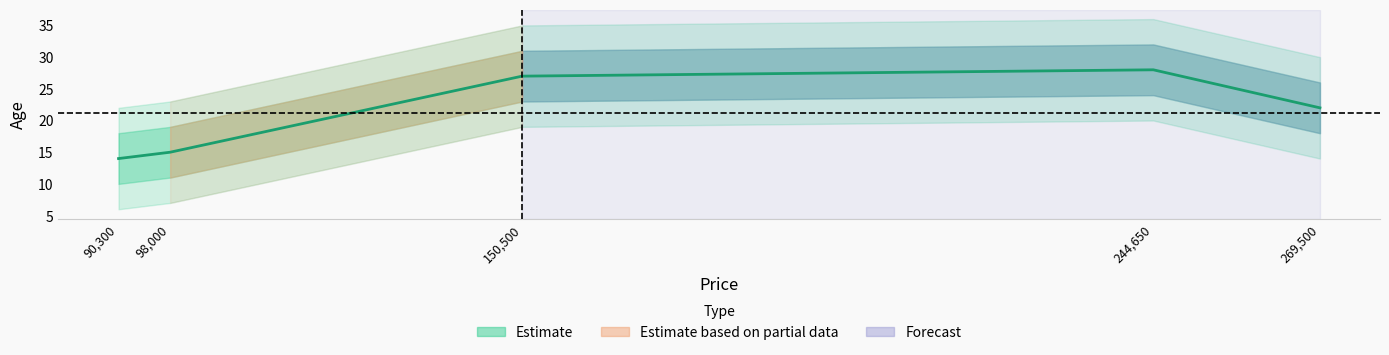

What is the smallest value displayed?

14